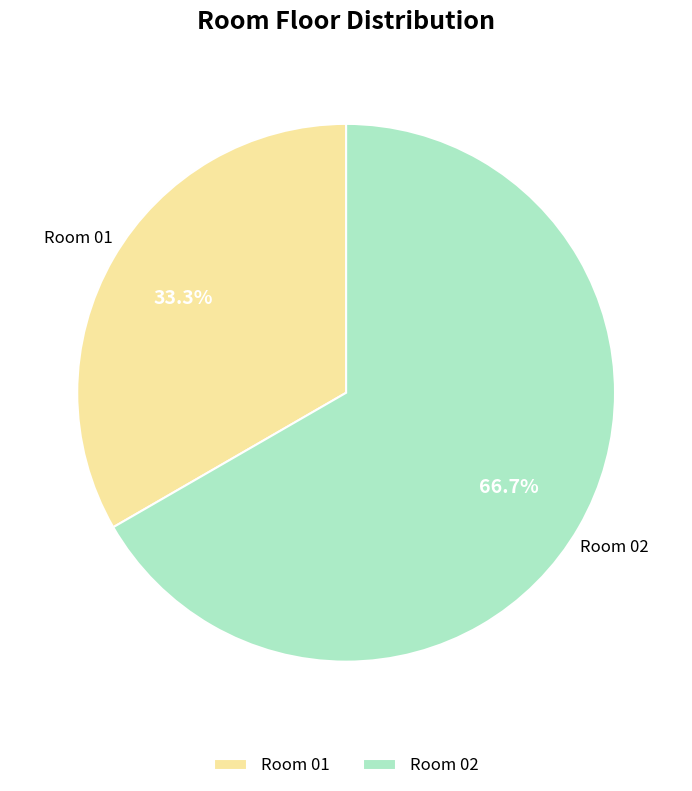

Rank the categories by value from highest to lowest.

Room 02, Room 01